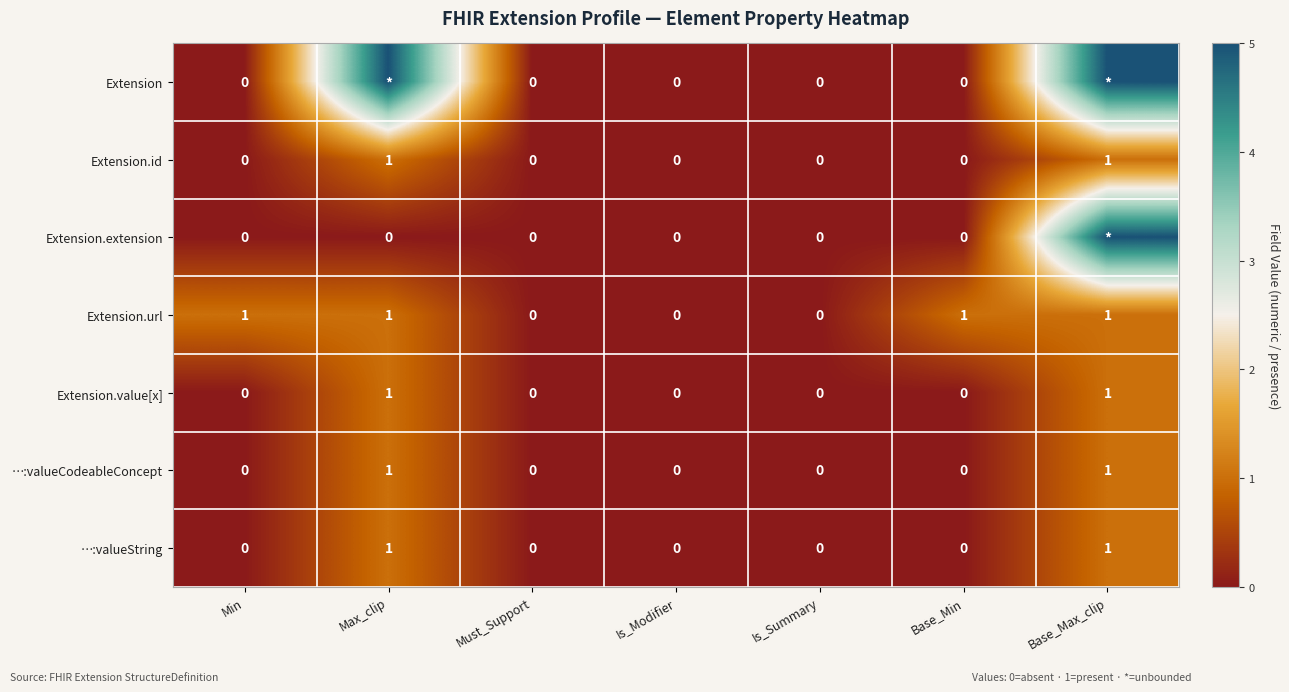

Between Base_Min and Is_Modifier, which is larger?

Base_Min